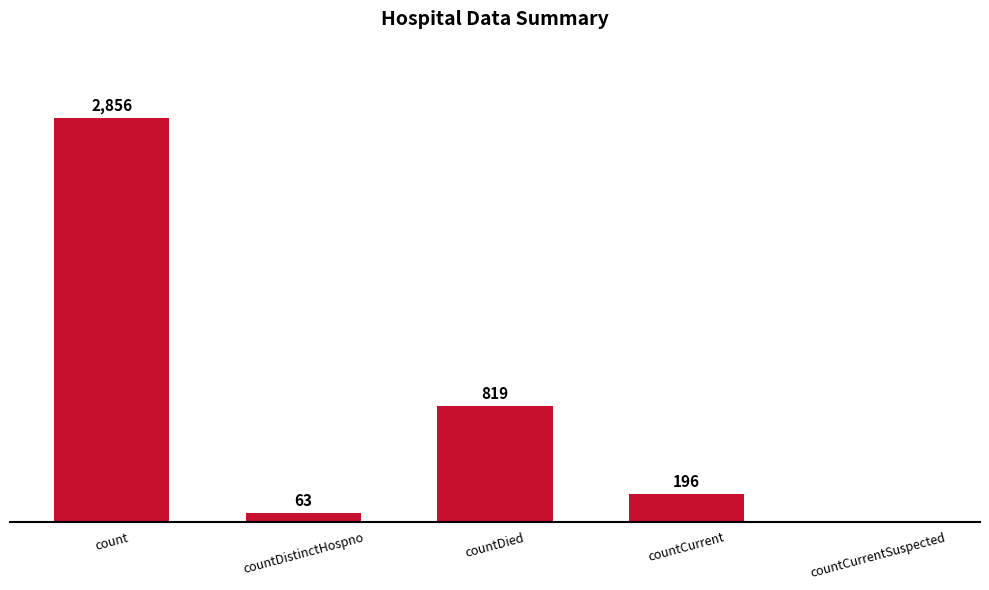

At which category does the chart reach its peak across all series?

count